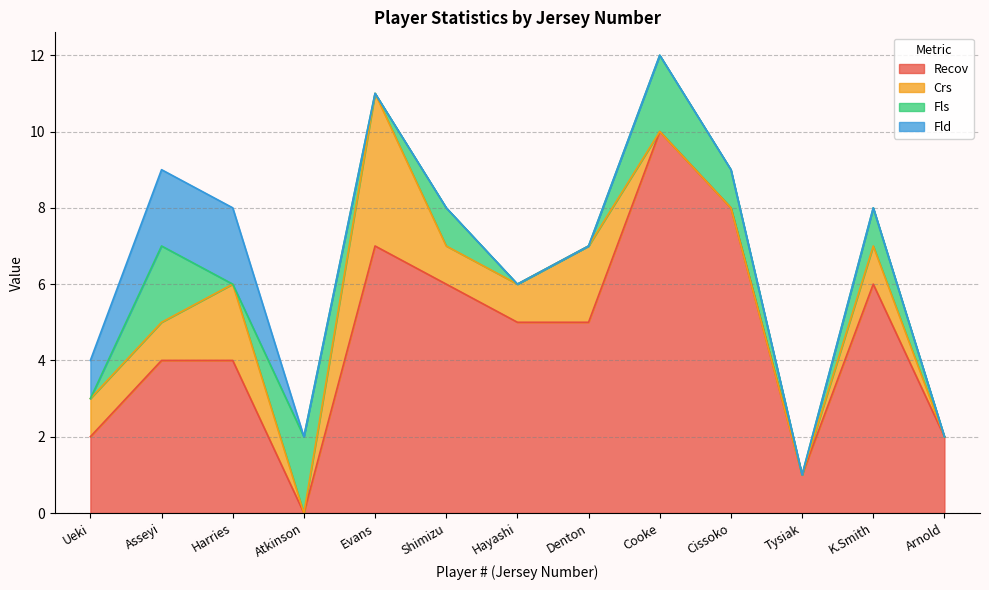

At which label does Recov reach its minimum?

Atkinson